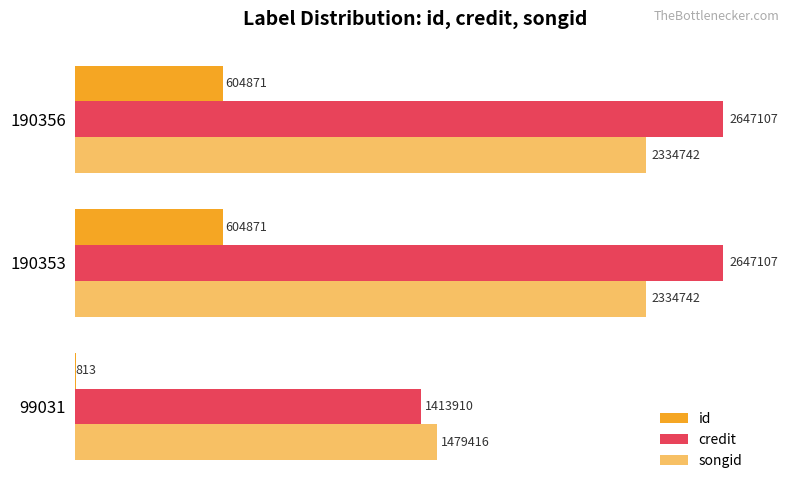

What is the smallest value displayed?

813